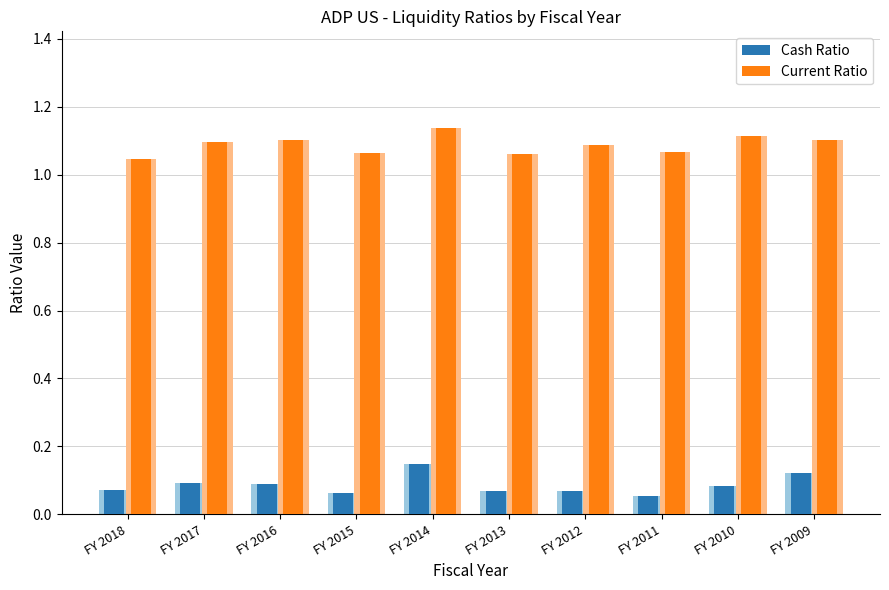

Reading right to left, list all the values displayed in this chart.

Cash Ratio: FY 2009=0.1	FY 2010=0.1	FY 2011=0.1	FY 2012=0.1	FY 2013=0.1	FY 2014=0.1	FY 2015=0.1	FY 2016=0.1	FY 2017=0.1	FY 2018=0.1
Current Ratio: FY 2009=1.1	FY 2010=1.1	FY 2011=1.1	FY 2012=1.1	FY 2013=1.1	FY 2014=1.1	FY 2015=1.1	FY 2016=1.1	FY 2017=1.1	FY 2018=1.0